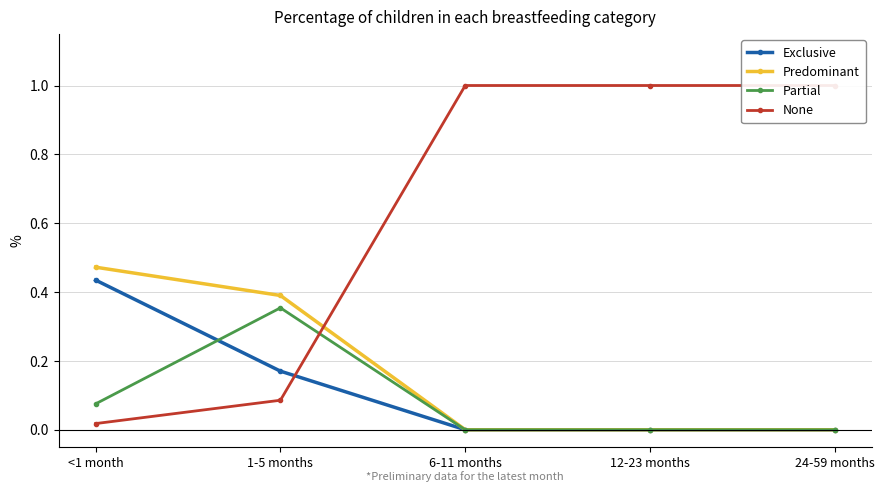

True or false: None has more than 0 points higher than both neighbors.

False